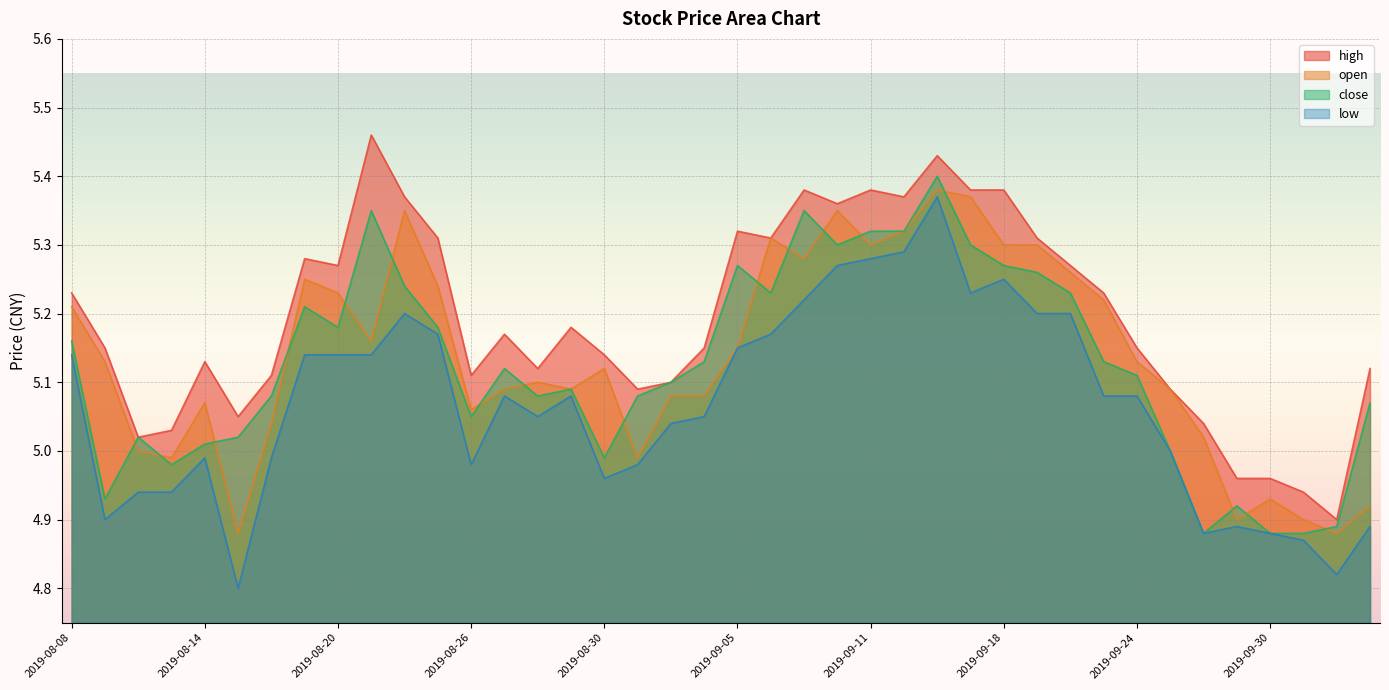

Which category has the lowest value in the low series?

2019-08-15